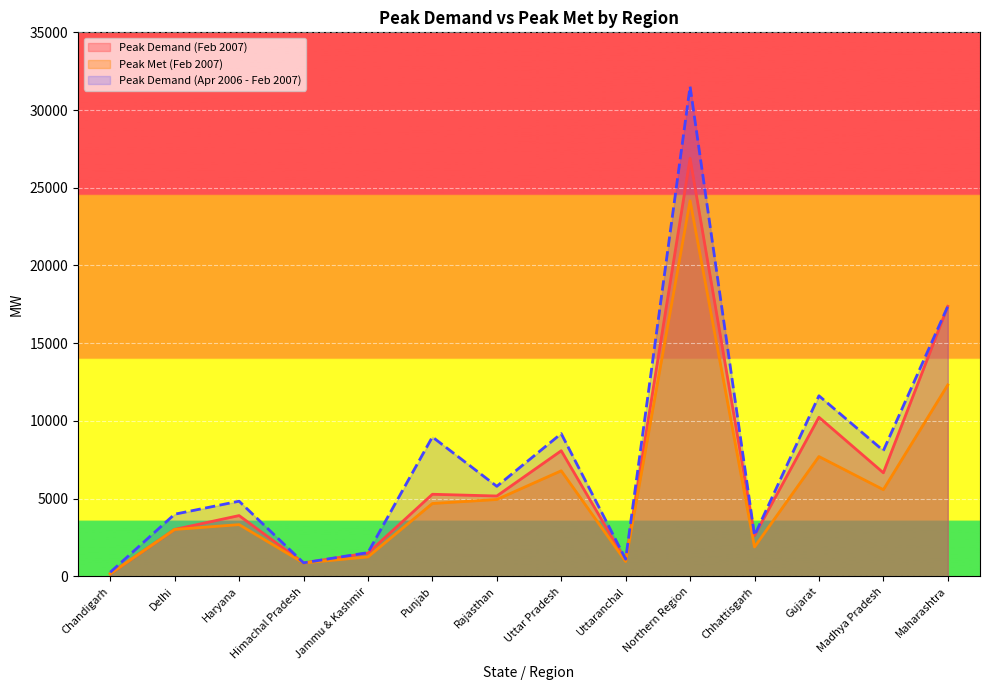

What is the highest value of the Peak Demand (Feb 2007) series?

26894